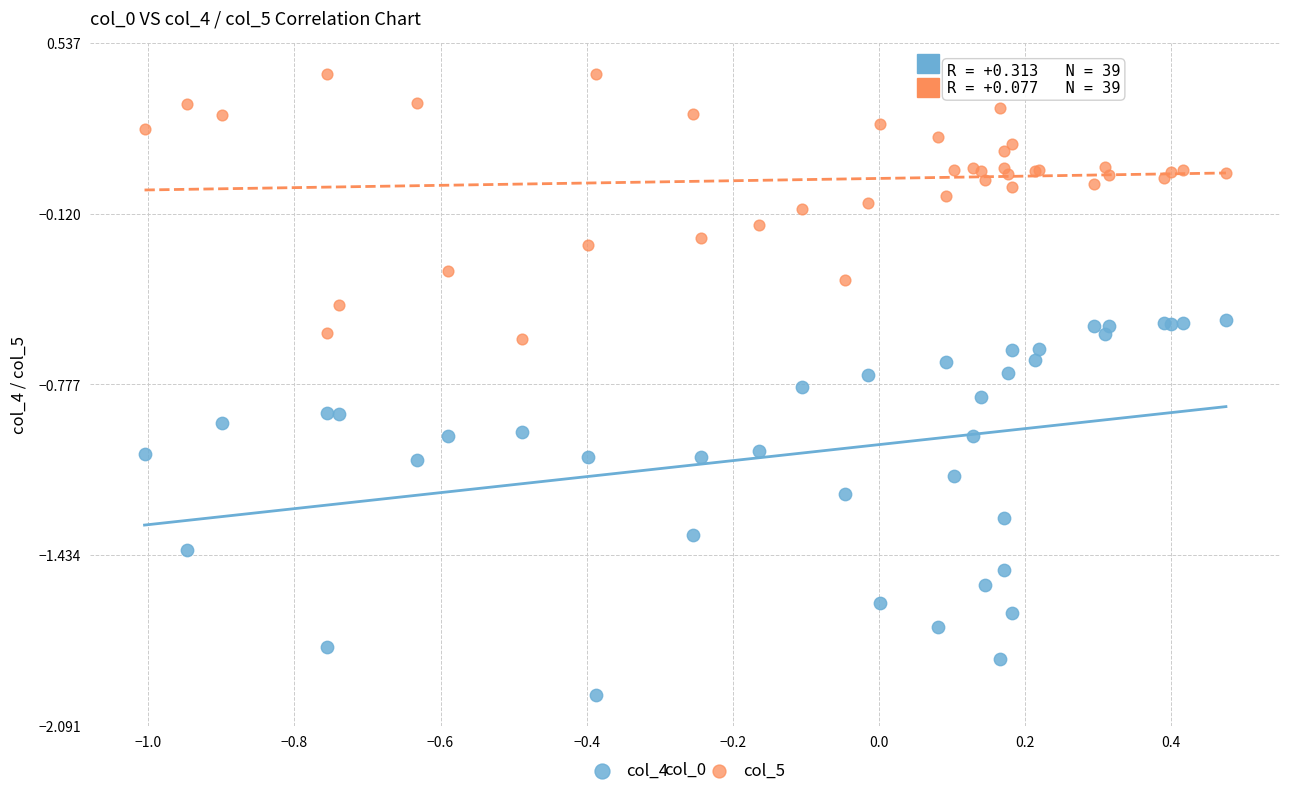

Which series has the widest spread of Y values?

col_4